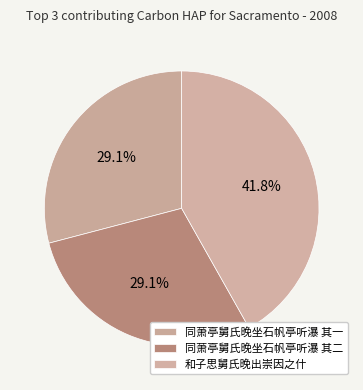

Is there any slice that represents more than half of the pie?

No